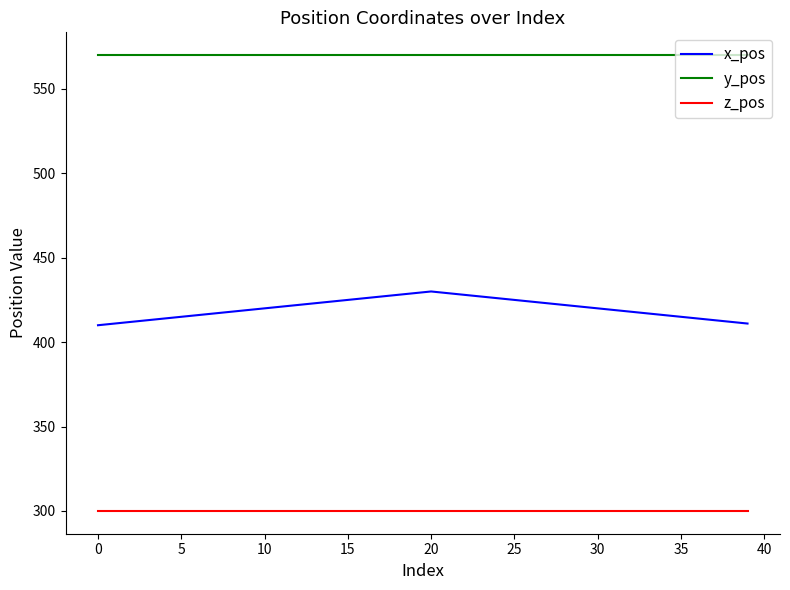

List the series in order of their overall mean, highest first.

y_pos, x_pos, z_pos